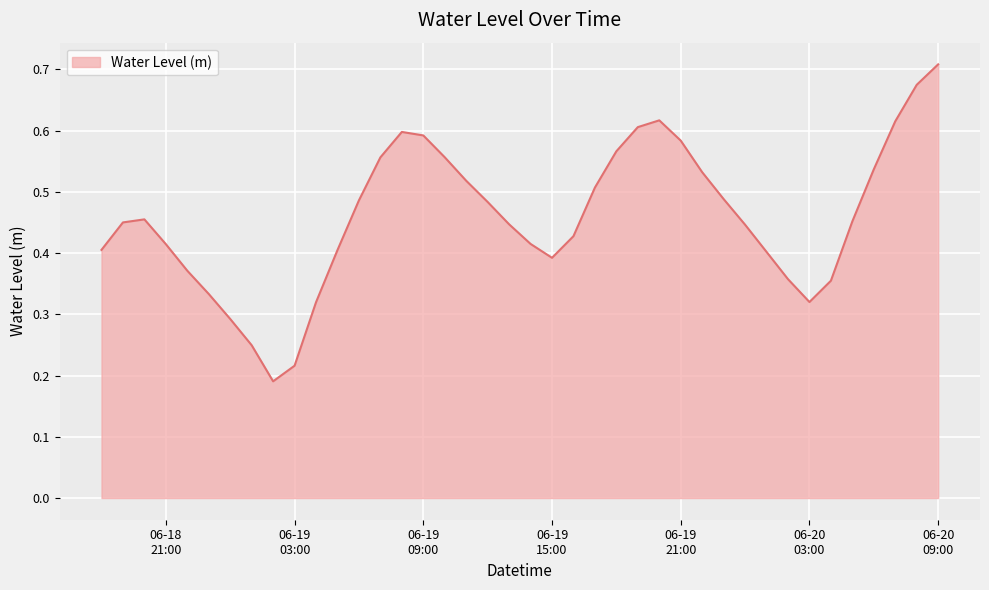

How many lines are shown in the chart?

1